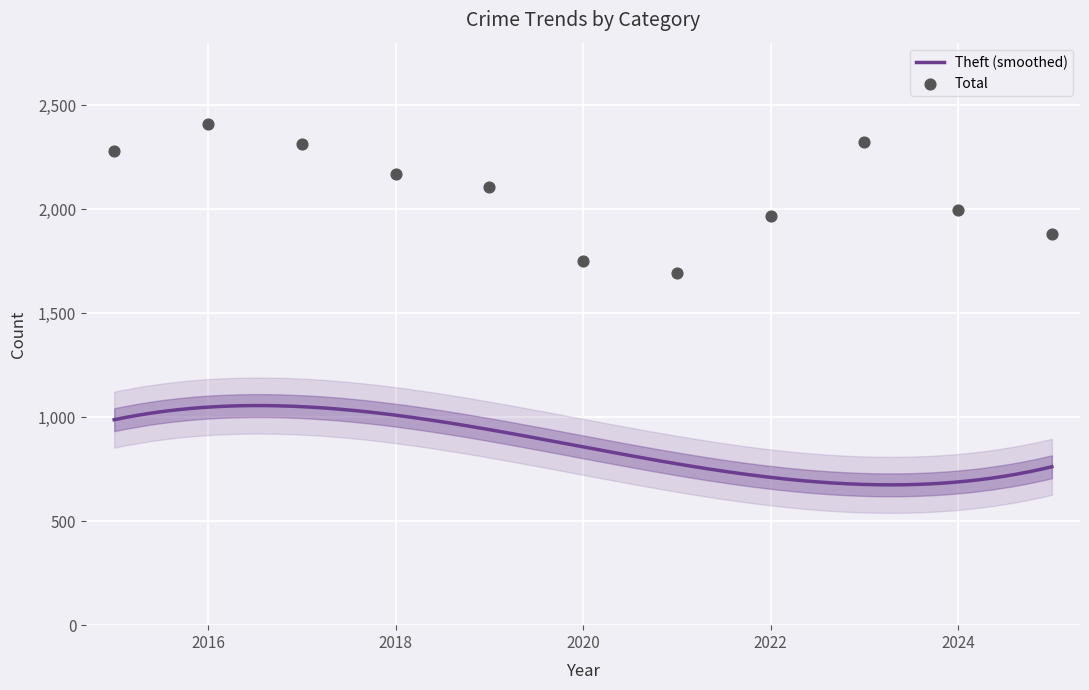

At how many categories does at least one series exceed 850?

11